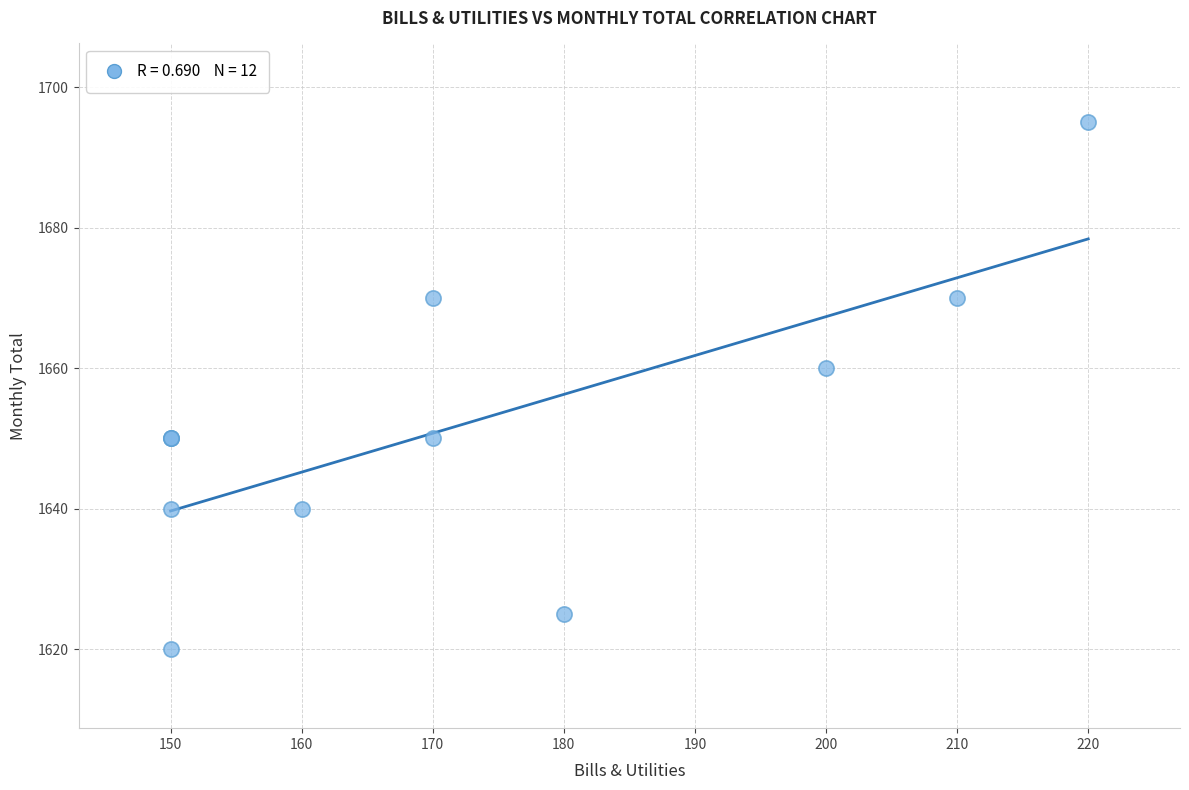

What Y value in the scatter plot is closest to 1657?

1660